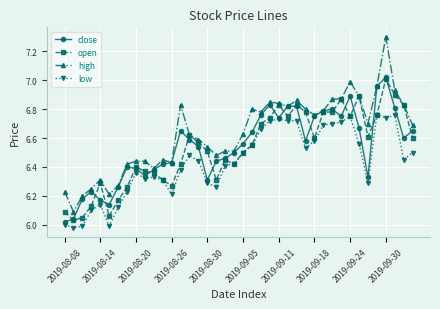

Which series has the largest total across all categories?

high